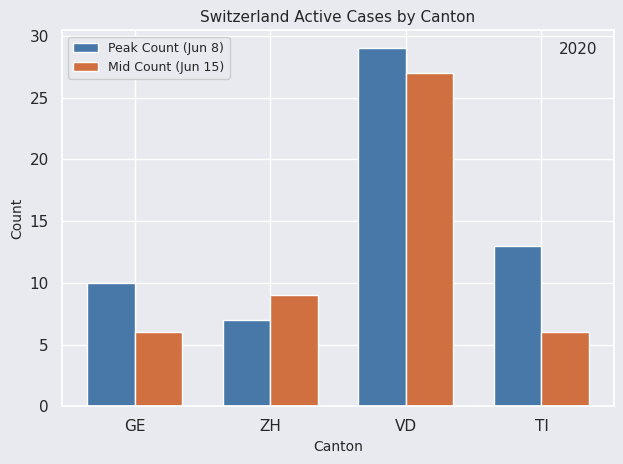

How many distinct data groups are displayed?

2